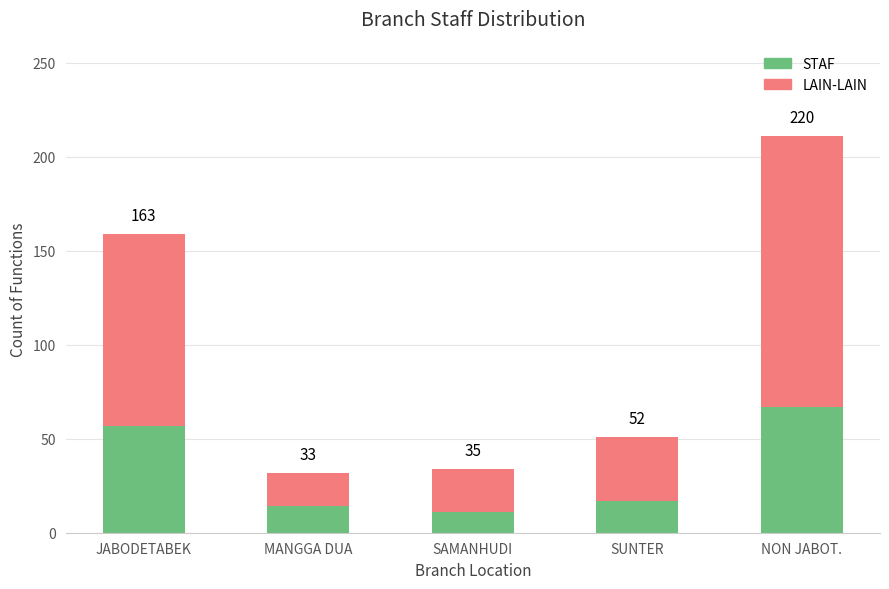

Does the chart contain any negative values?

No